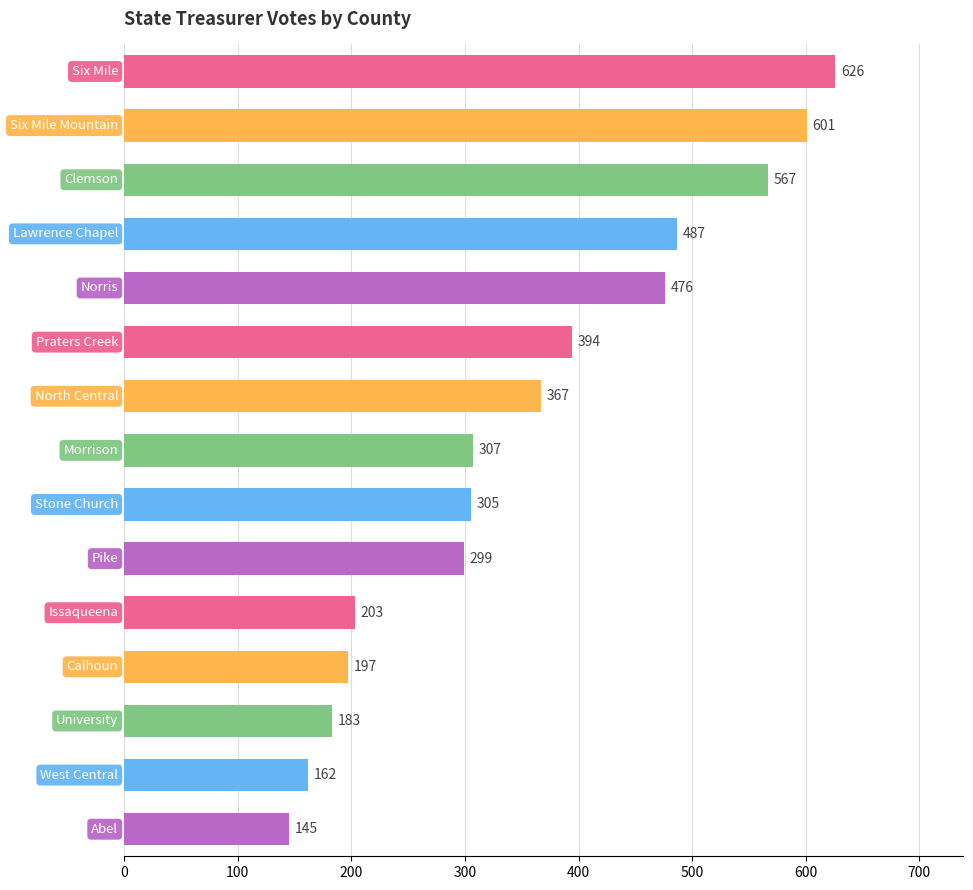

What is the maximum value shown in the chart?

626